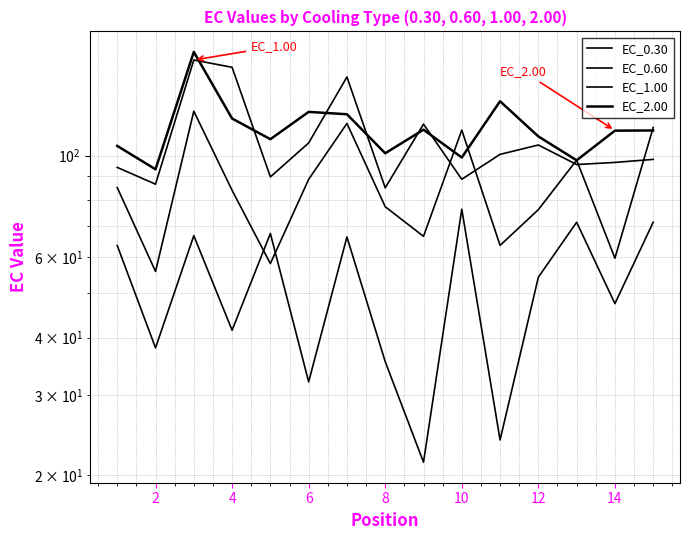

What is the sum of all EC_0.30 values?

777.5